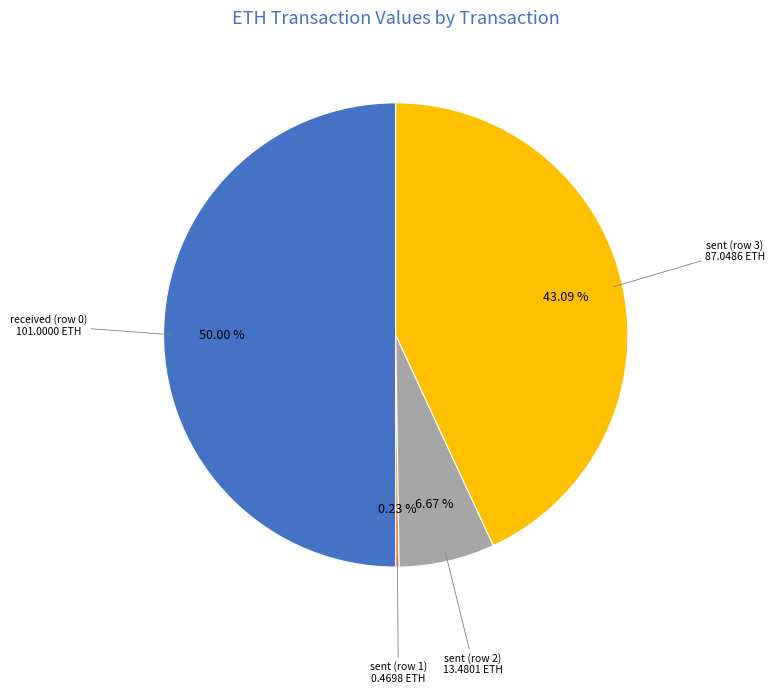

To the nearest percent, what is the average slice percentage?

25%